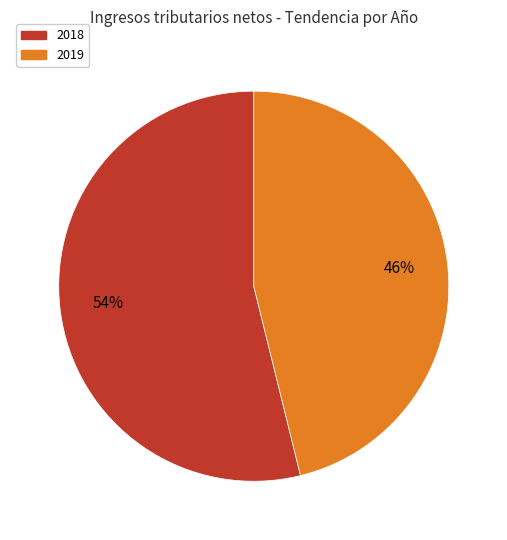

True or false: 2019 accounts for 60% of the total.

False